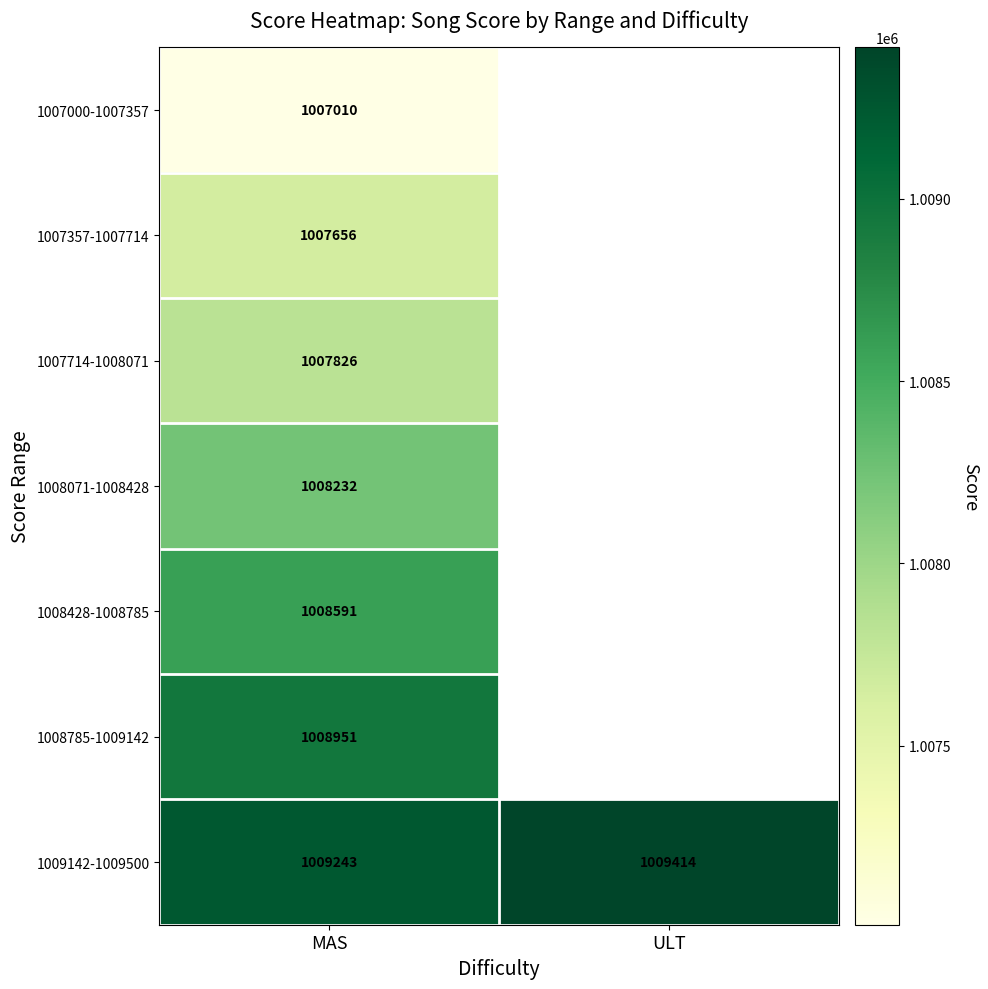

The value of 1007357-1007714 at MAS is 605390. True or false?

False